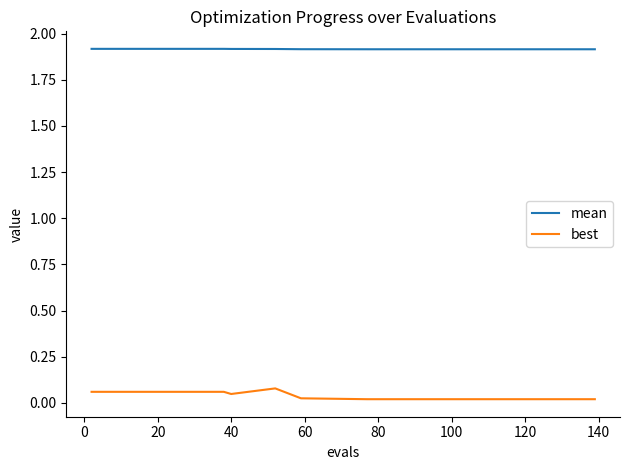

True or false: mean and best cross at least once.

False